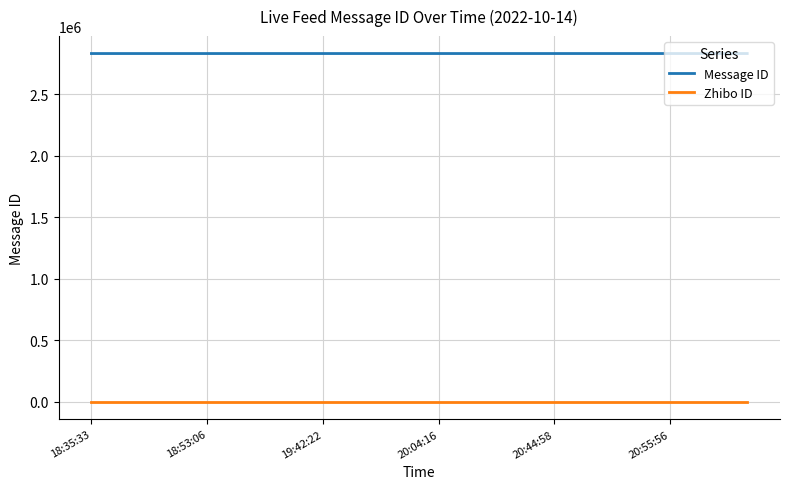

What is the maximum value for Message ID?

2828928